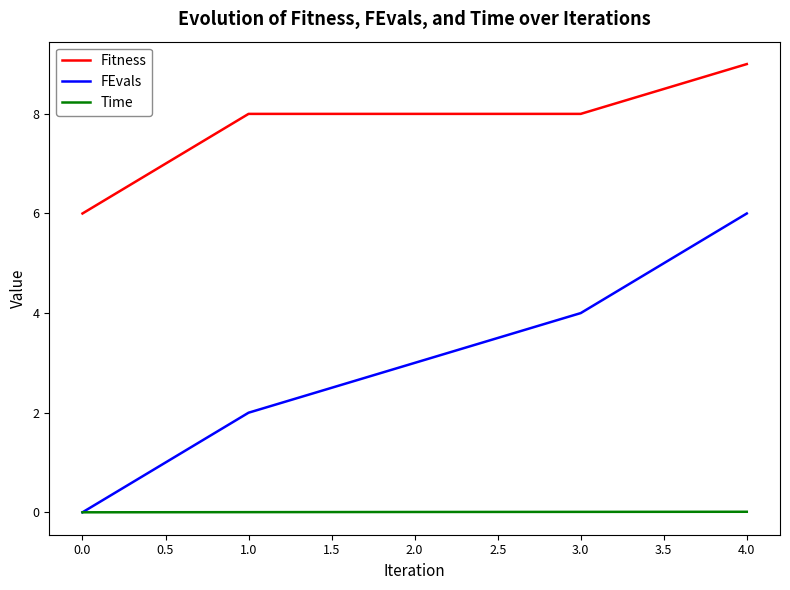

True or false: Fitness has a value of 11.9 at 2.0.

False